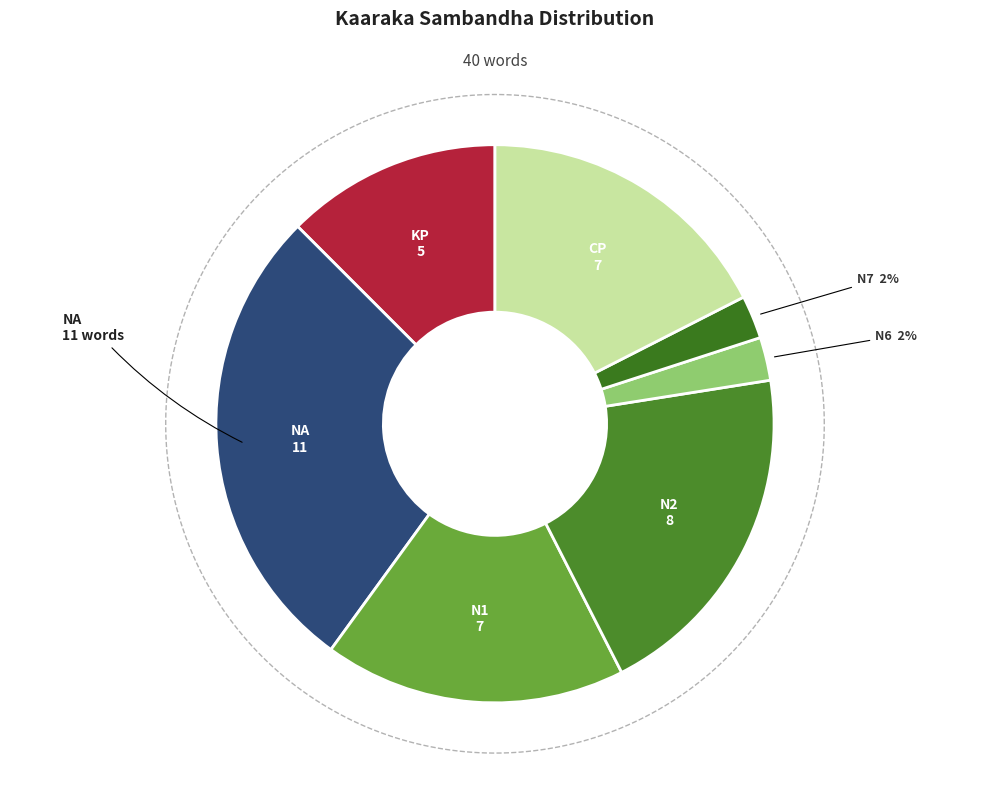

How many slices are in this pie chart?

7